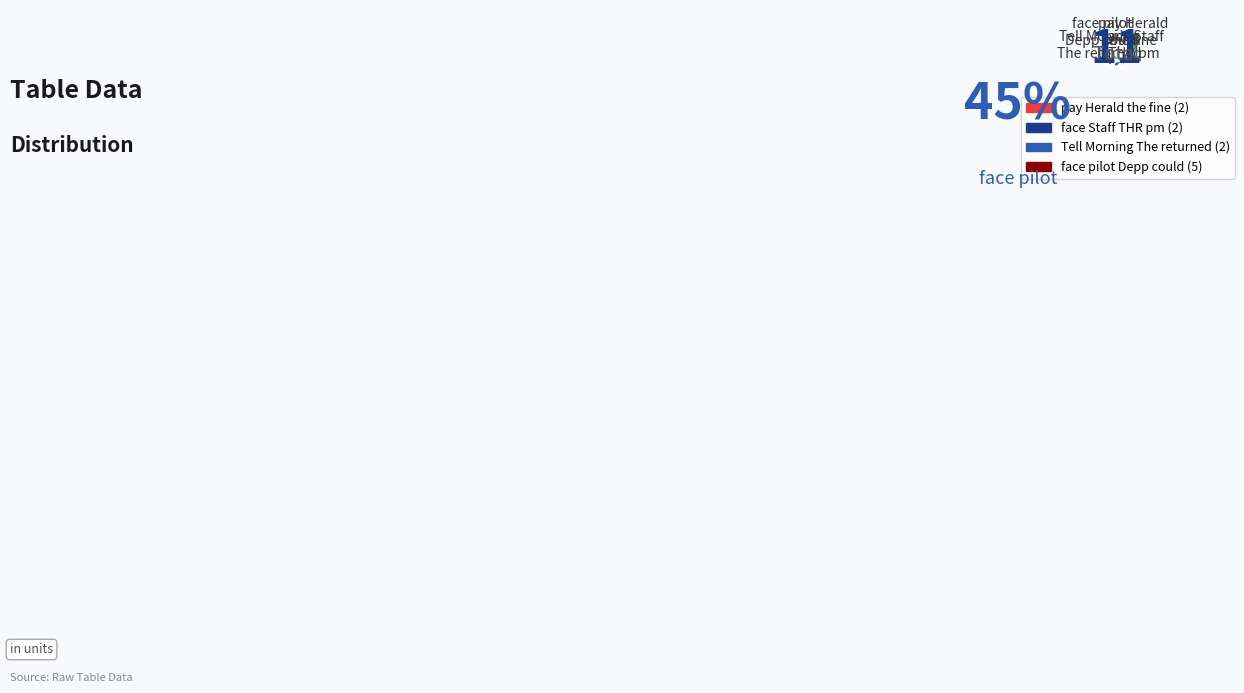

Is the sum of pay Herald the fine and face pilot Depp could greater than half?

Yes